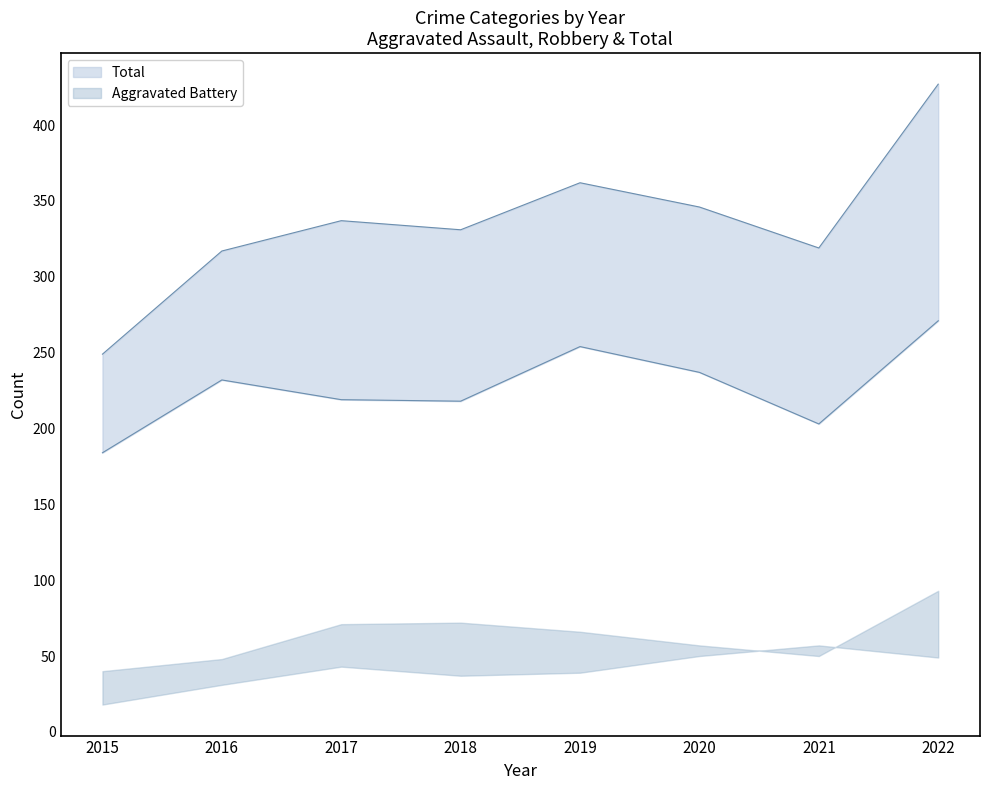

At which category does Total reach its first local valley?

2018